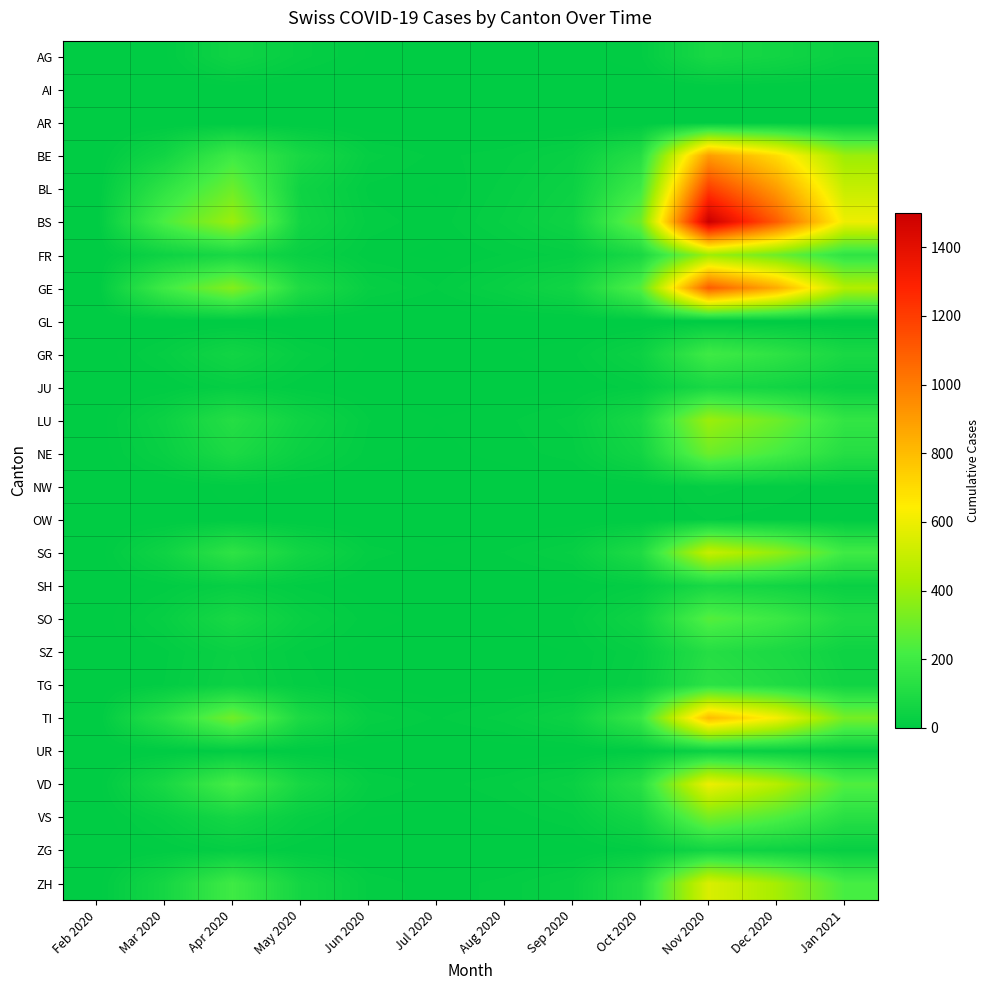

Which series changed the most between Feb 2020 and Jun 2020?

GE